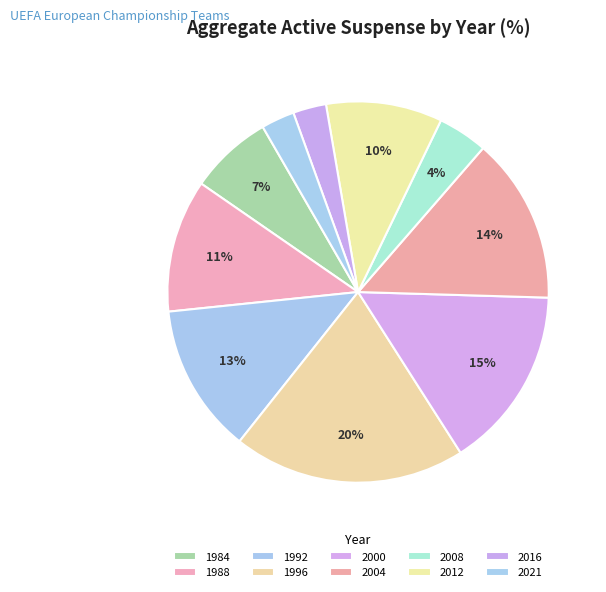

The 1984 slice represents 7% of the pie. True or false?

True